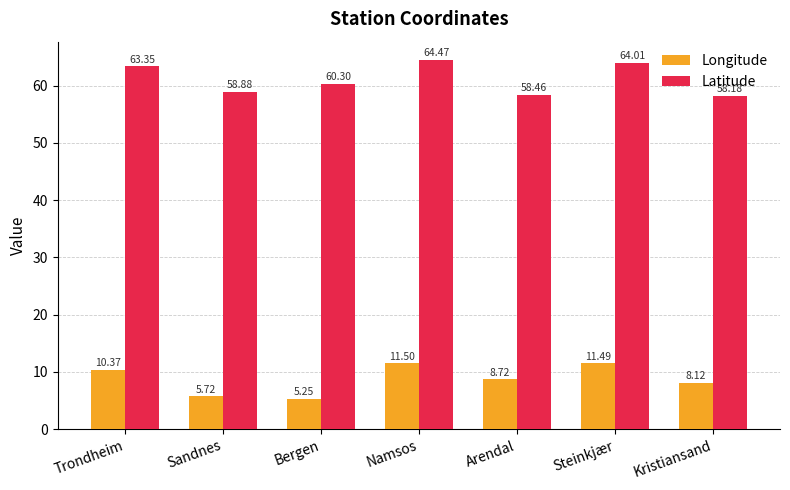

List the labels in order of Latitude value, largest first.

Namsos, Steinkjær, Trondheim, Bergen, Sandnes, Arendal, Kristiansand